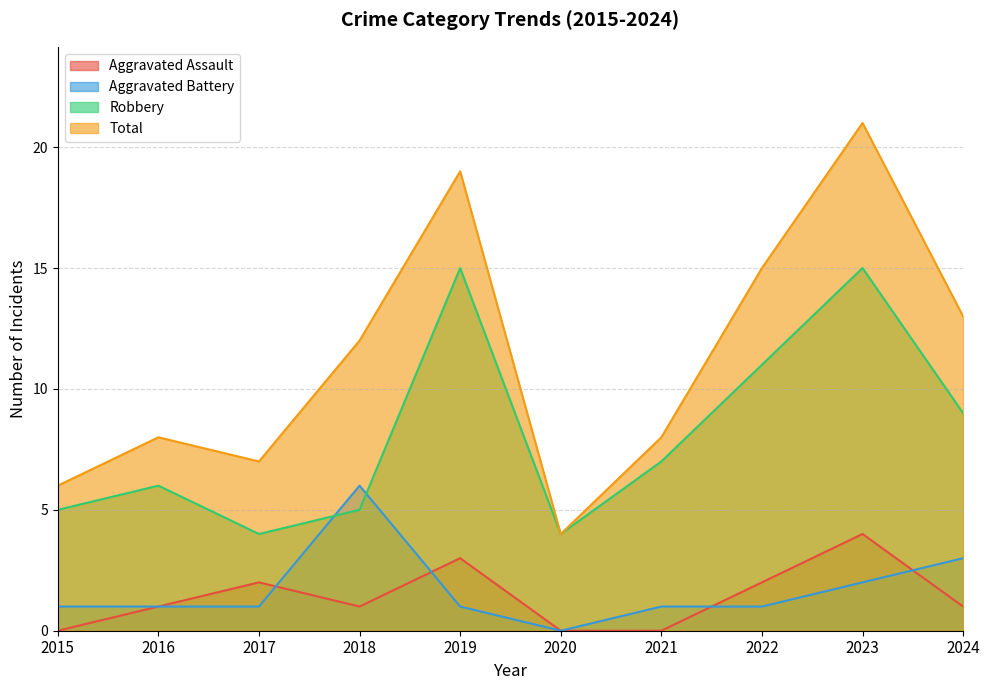

How many values in the Aggravated Battery series are below 1?

1